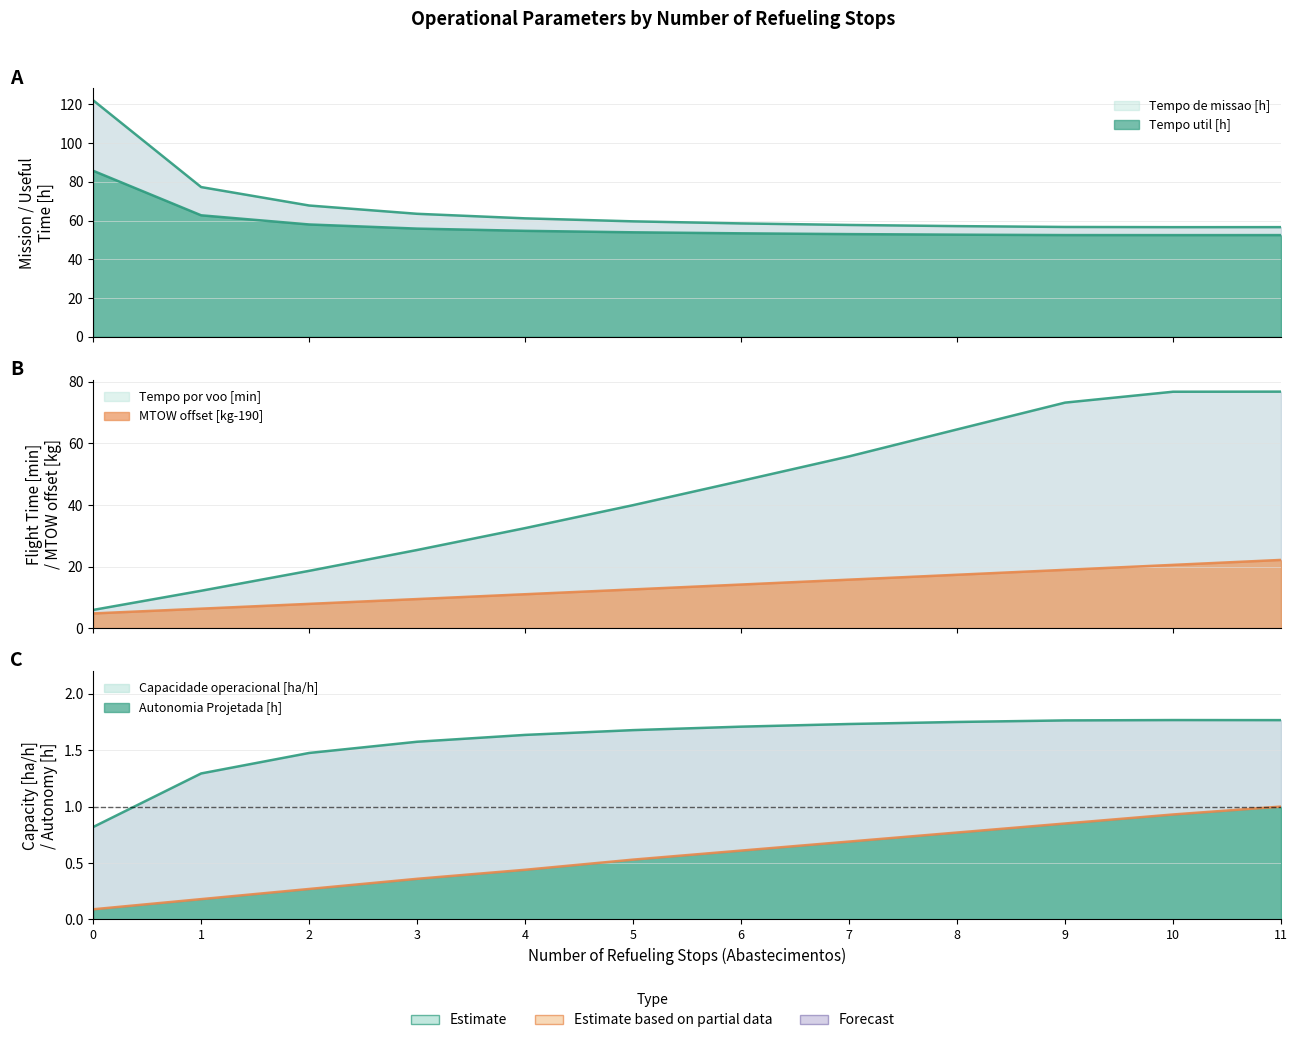

Is it true that Autonomia Projetada [h] equals 1.0 at 11?

True